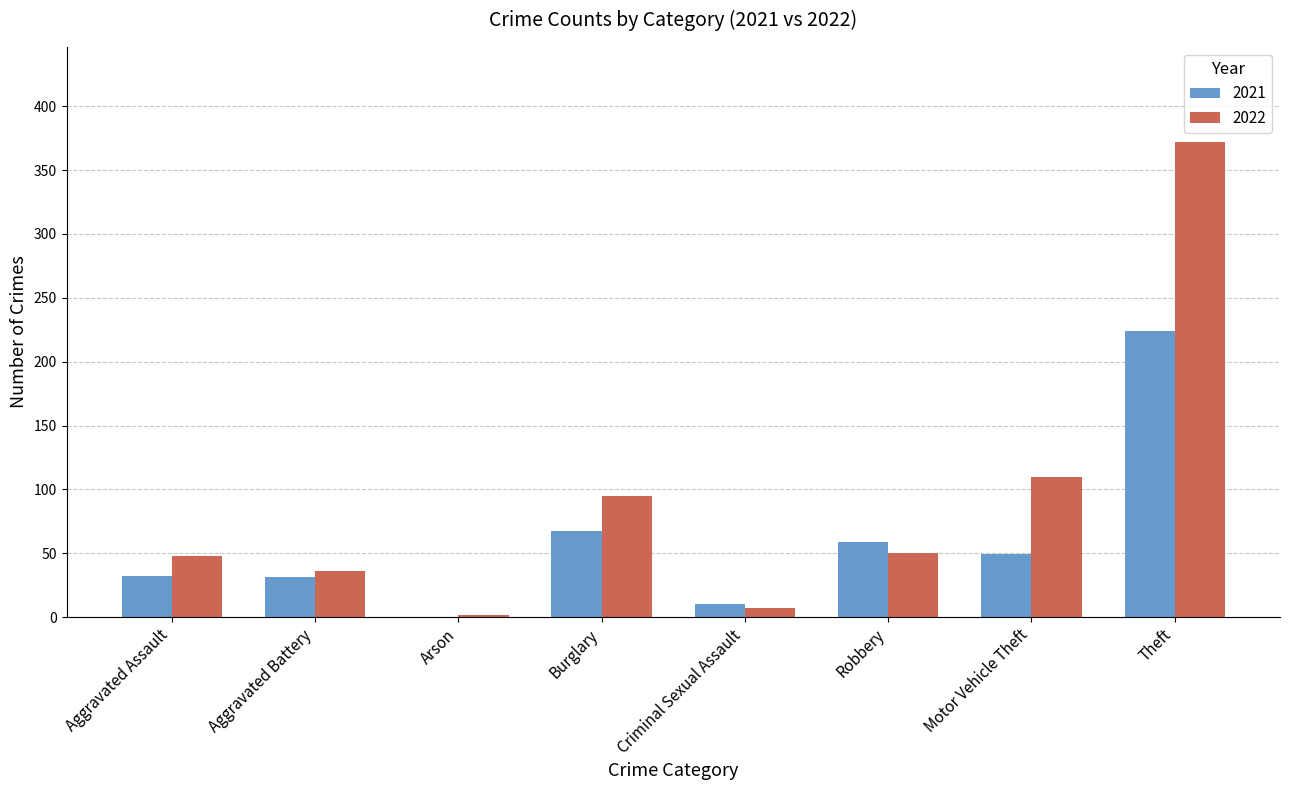

What is the sum of the 2022 values at Motor Vehicle Theft and Theft?

482